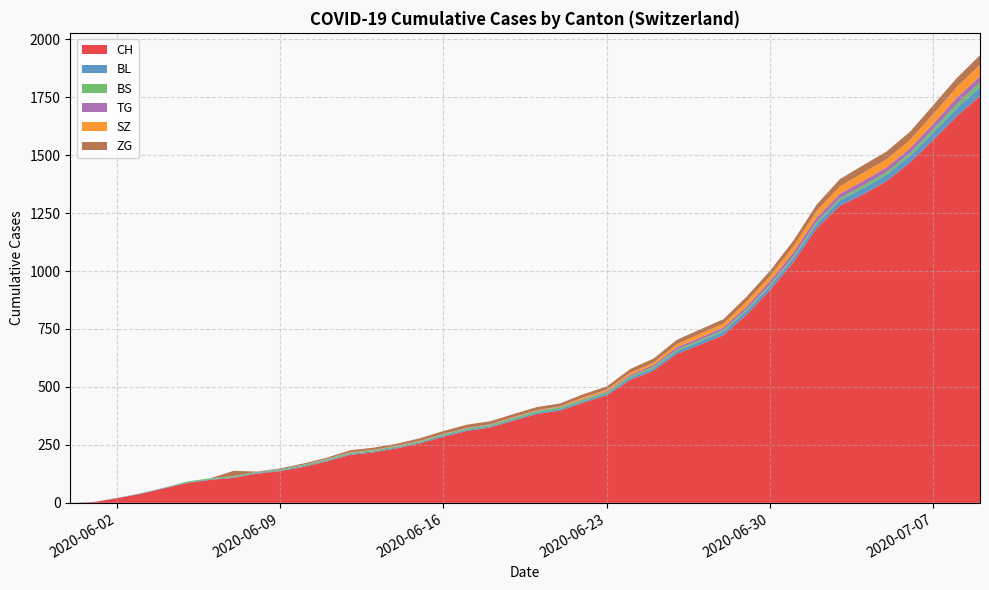

What is the maximum value for CH?

1755